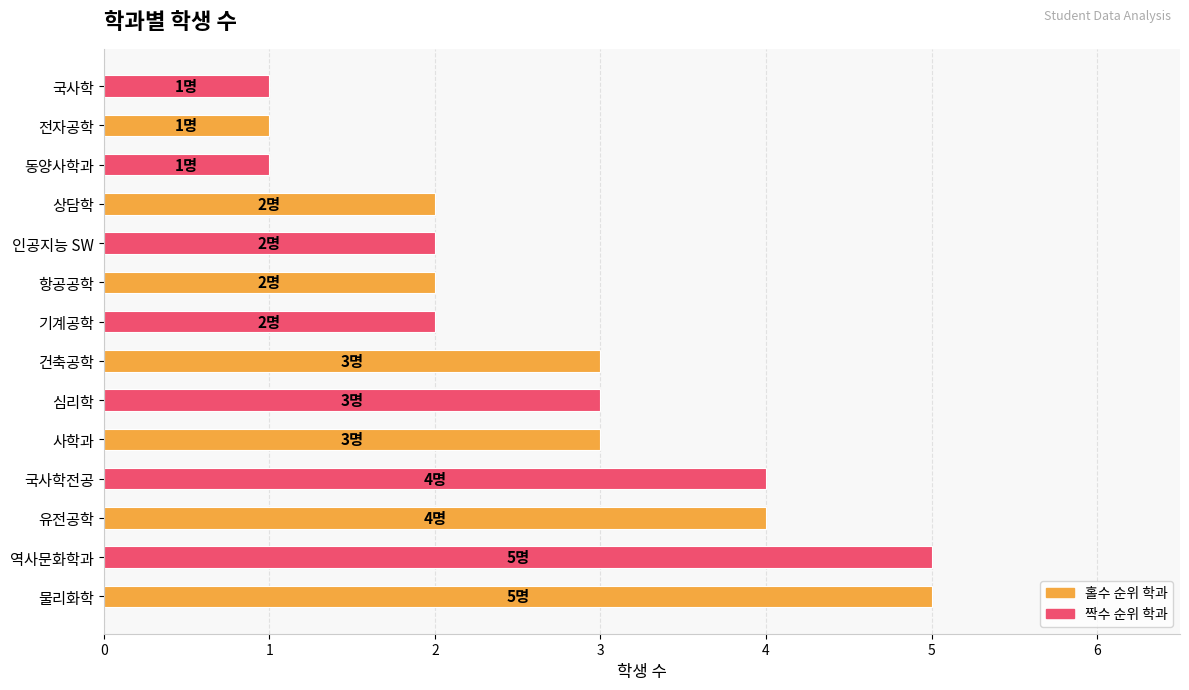

Which has a higher value, 국사학 or 물리화학?

물리화학